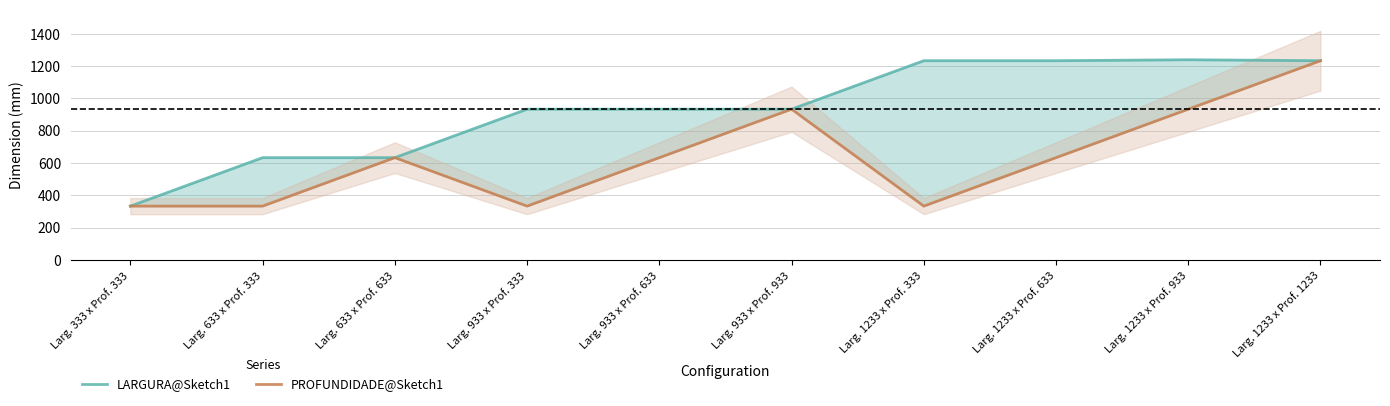

What is the difference between the maximum and minimum values in the LARGURA@Sketch1 series?

906